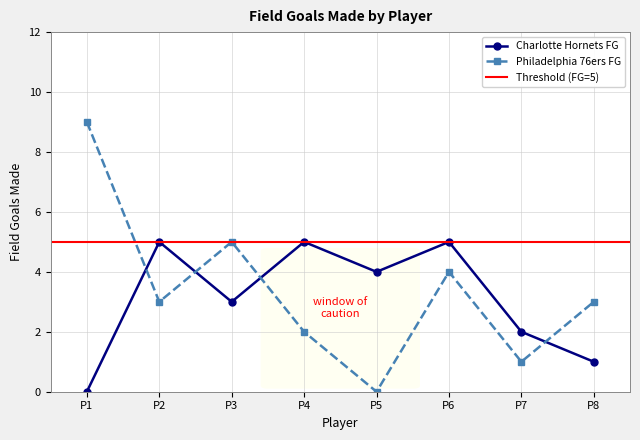

What is the maximum value shown in the chart?

9